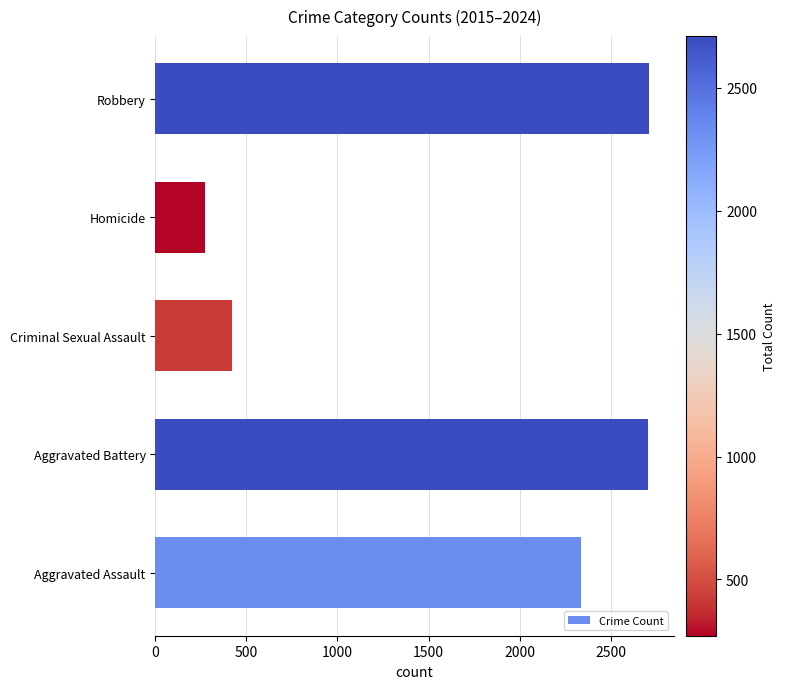

The chart shows a value of 2711 at Robbery. True or false?

True